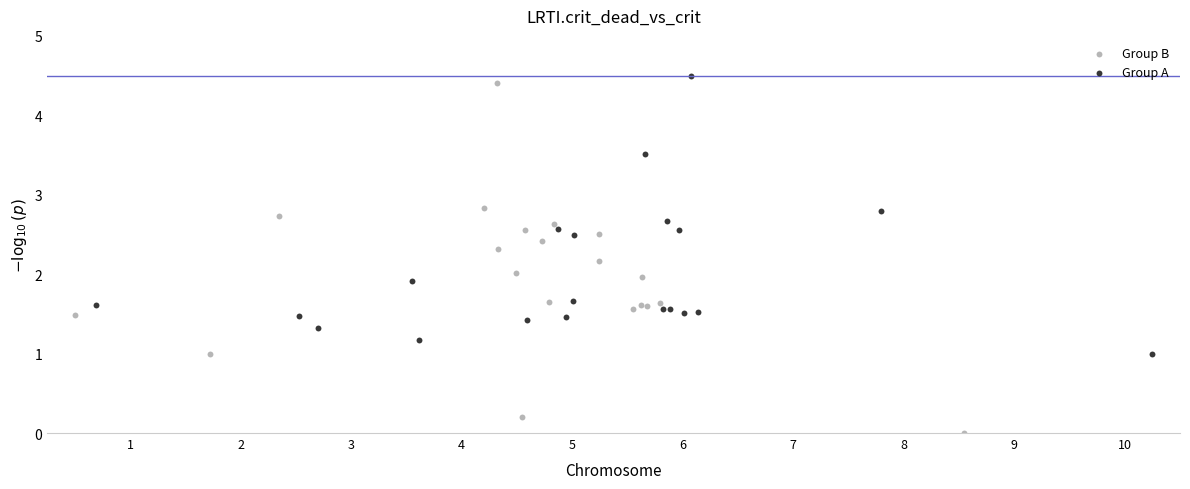

Which series contains the lowest Y value?

Group B